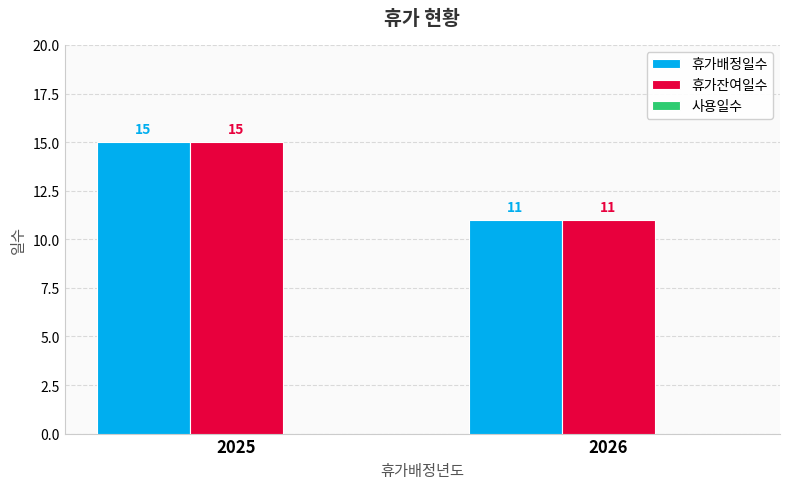

The 휴가잔여일수 series shows 11 at 2026. True or false?

True